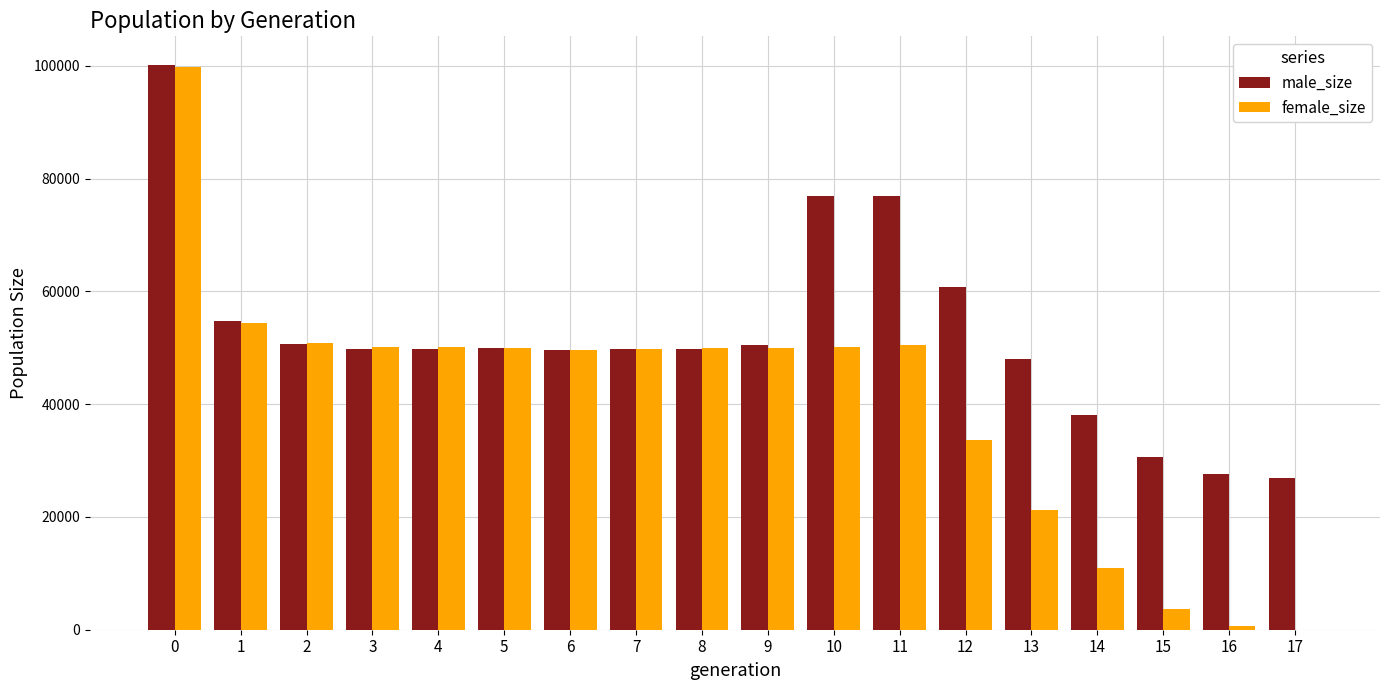

How many distinct data groups are displayed?

2